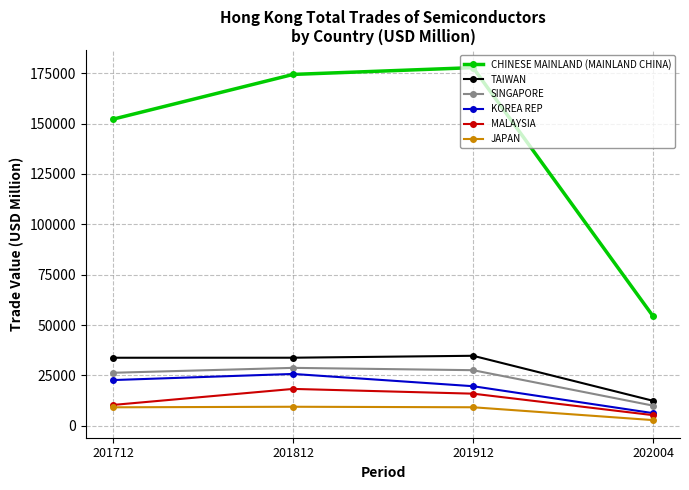

Is the value of TAIWAN at 201812 greater than the value of CHINESE MAINLAND (MAINLAND CHINA) at 201812?

No